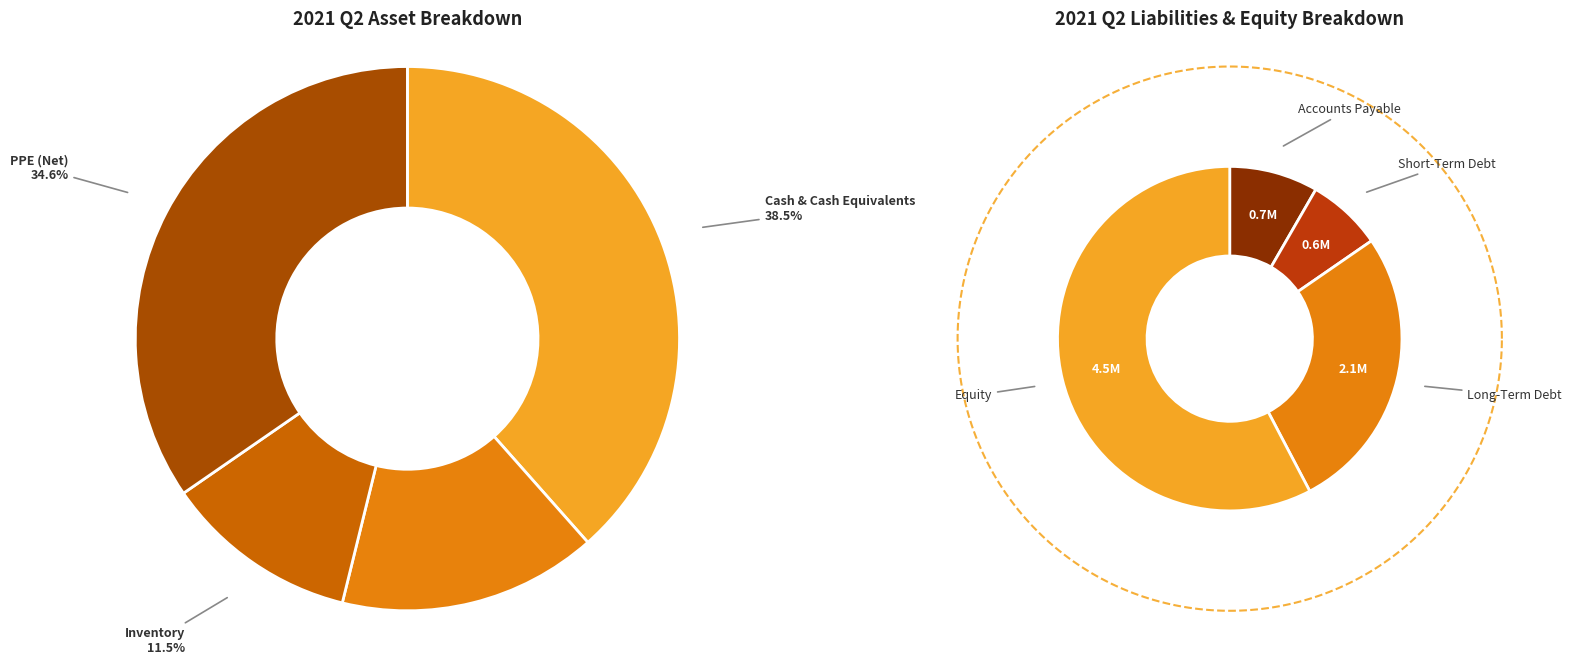

To the nearest percent, what is the average slice percentage?

25%